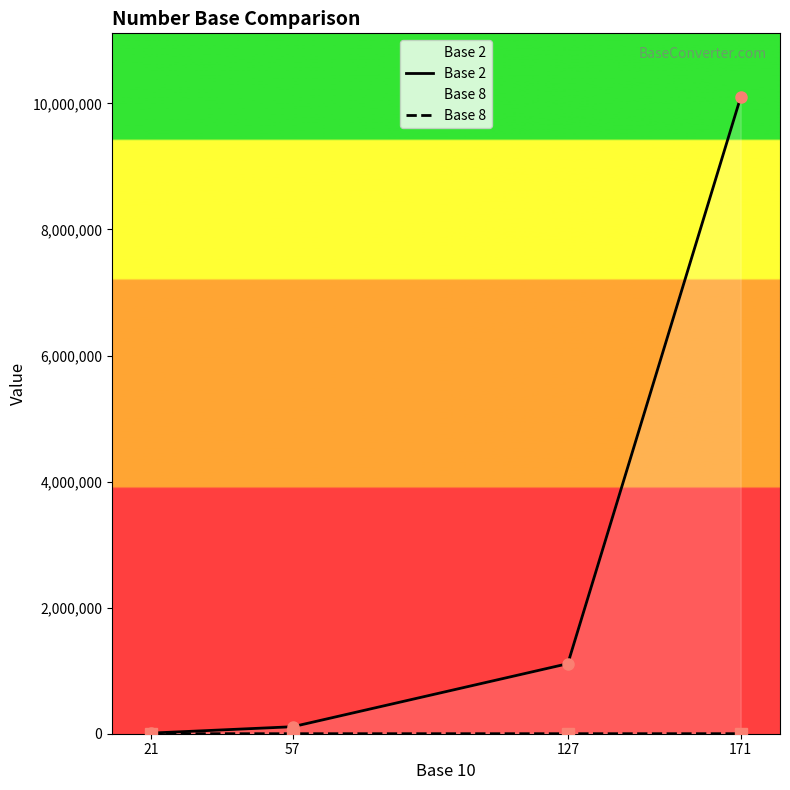

What is the total value across all series at 127?

1111288